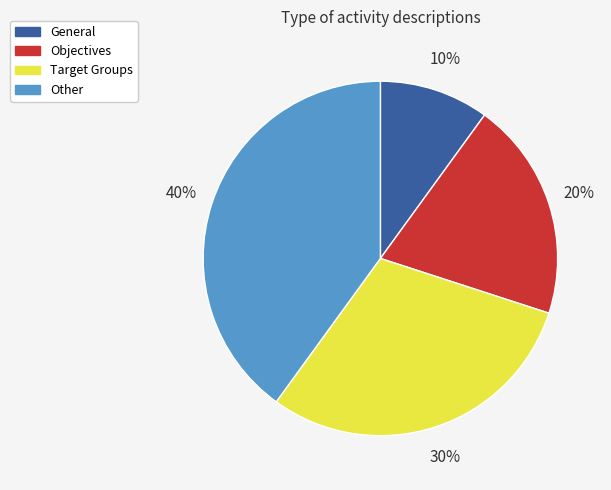

The Objectives slice represents 11% of the pie. True or false?

False